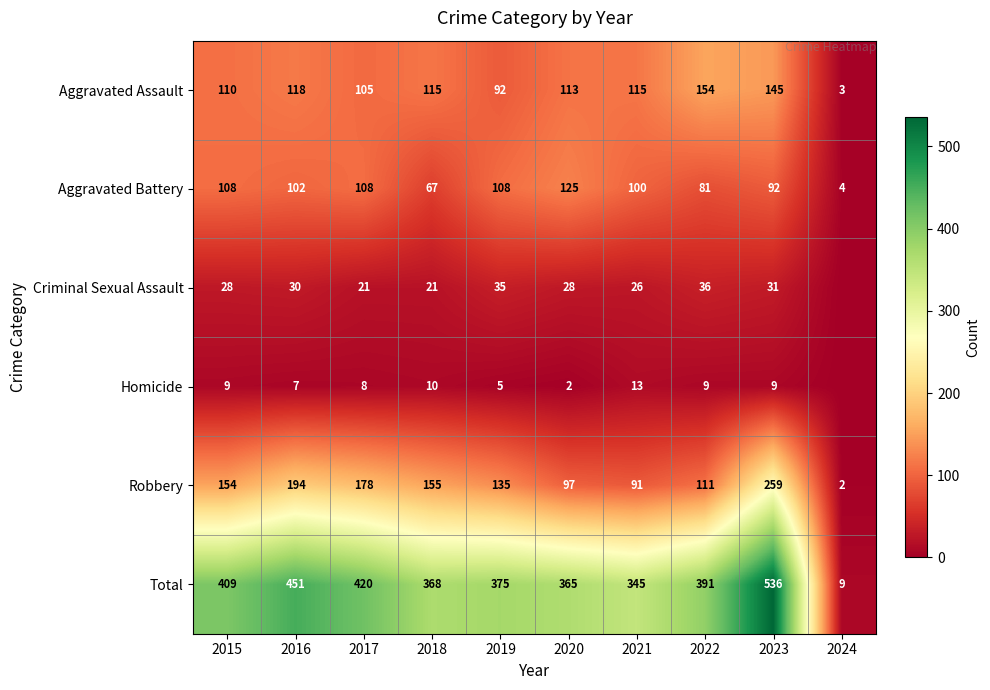

At which label does Aggravated Battery reach its peak?

2020